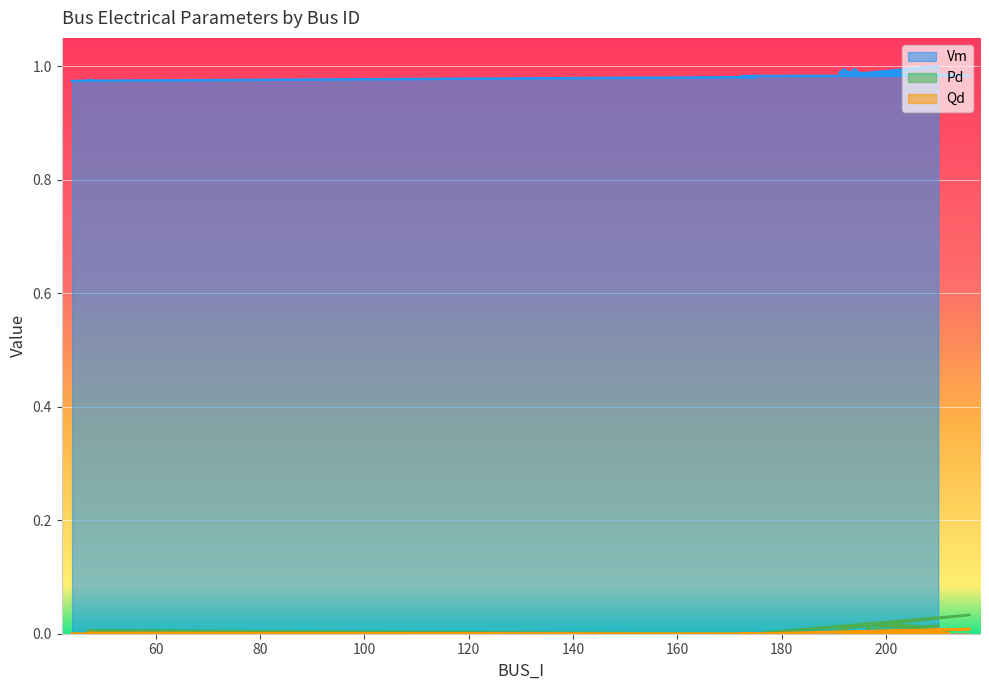

Is it true that Vm equals 1.0 at 210?

True